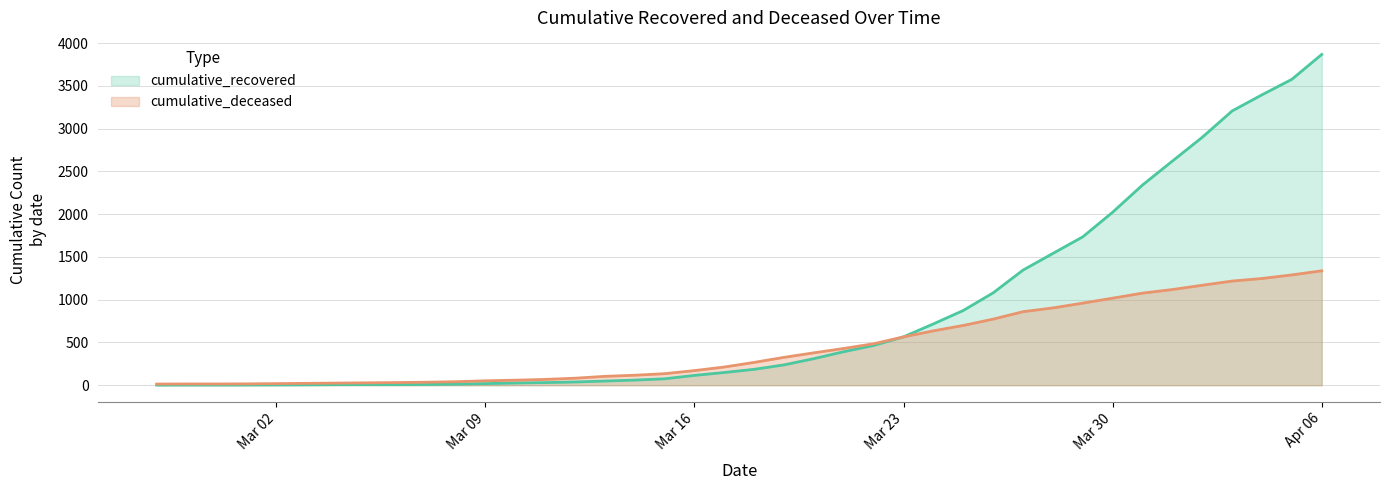

What is the sum of the cumulative_deceased values at 2020-03-26 and 2020-04-02?

1942